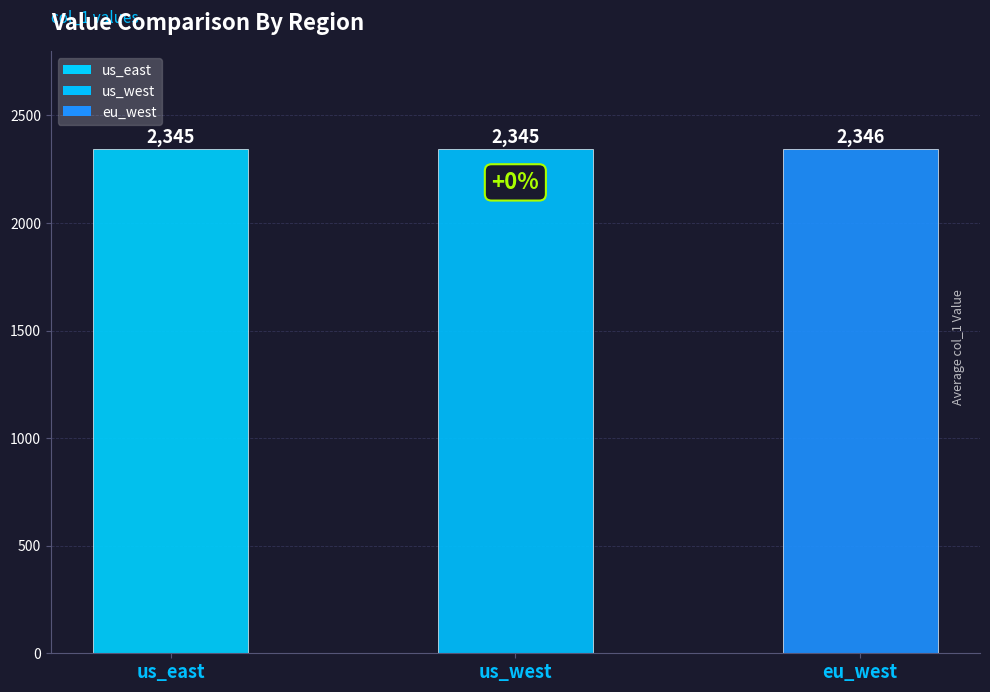

What is the change in value from us_west to eu_west?

+1